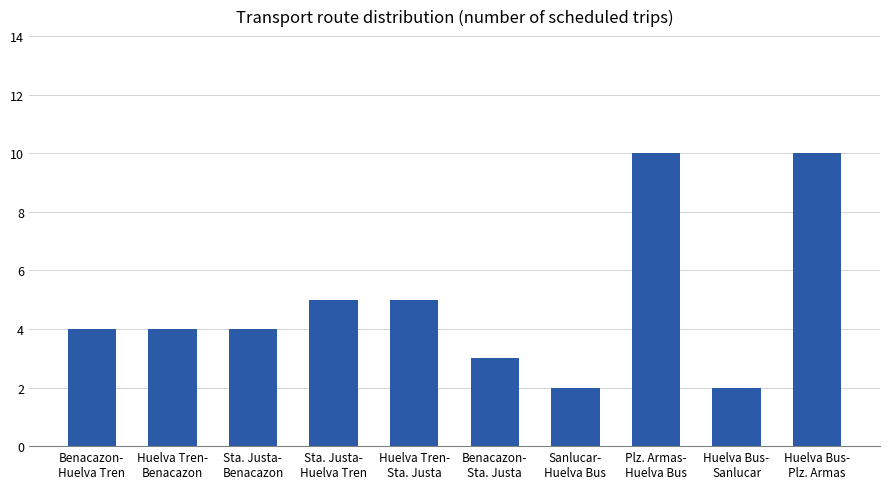

What is the value of the 7th bar from the left?

2